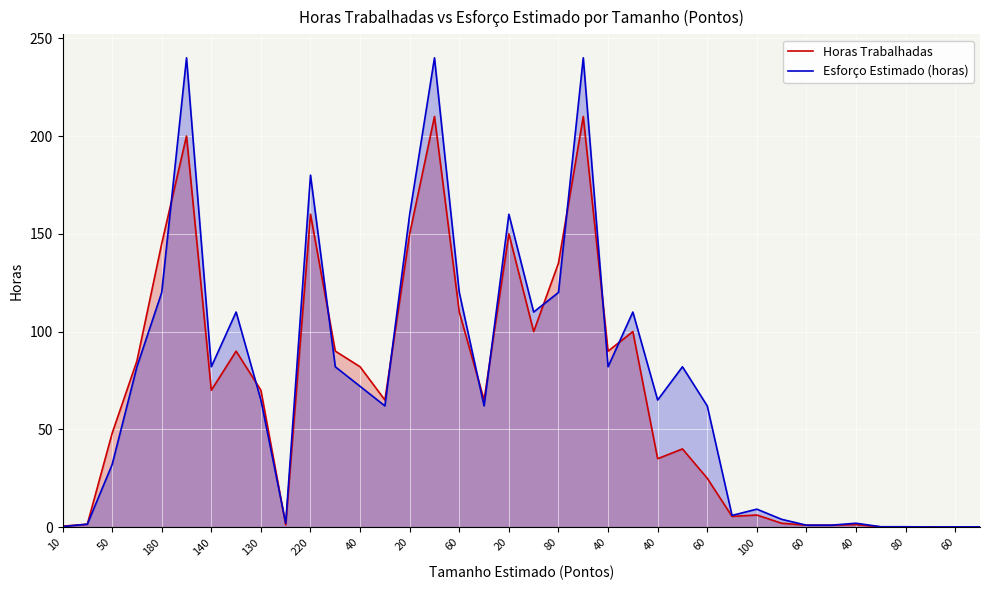

At how many categories does at least one series exceed 209?

3